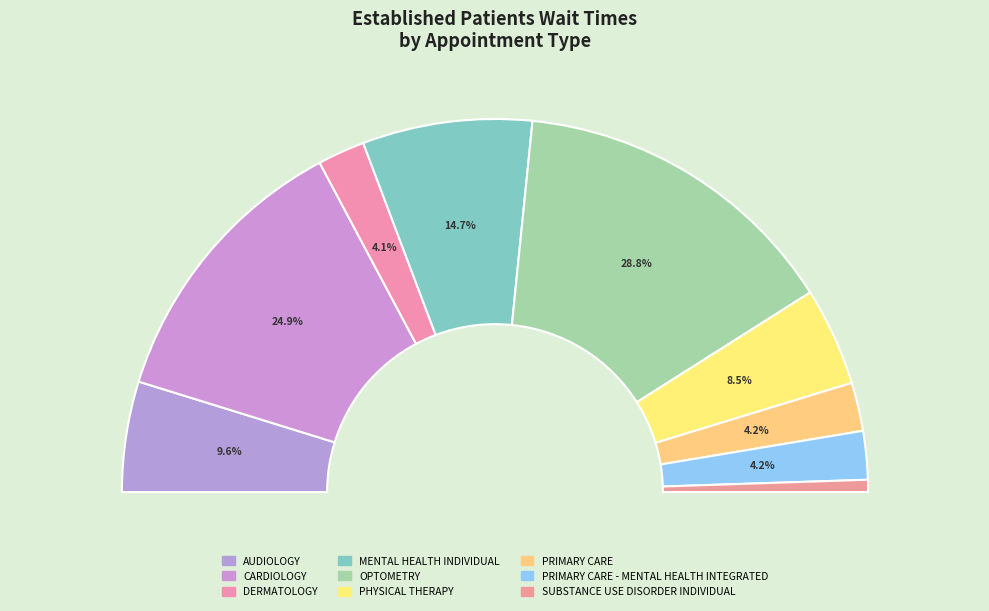

To the nearest percent, what is the average slice percentage?

11%